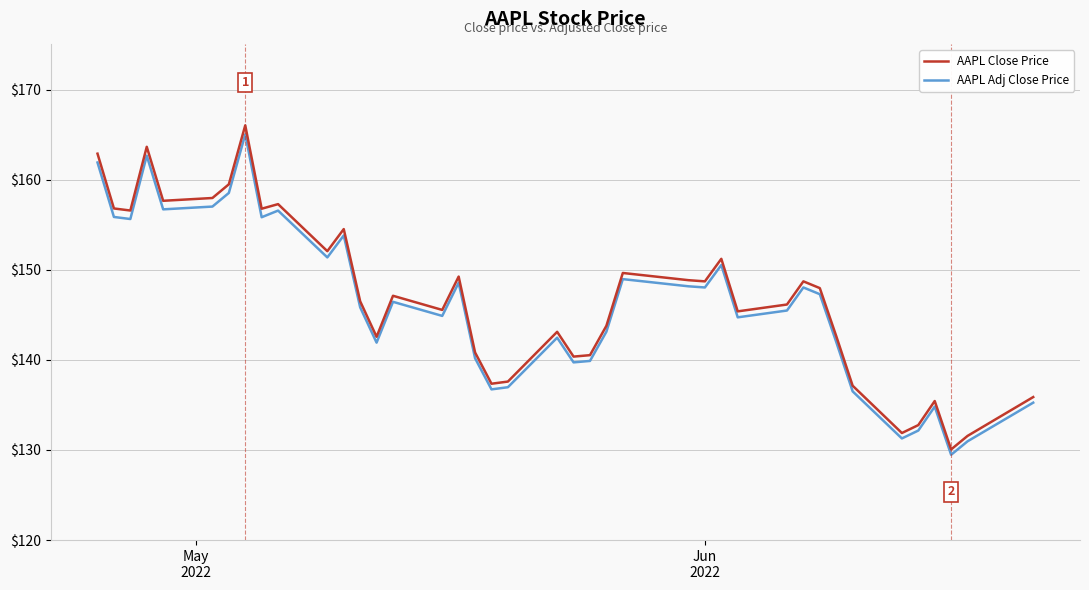

True or false: AAPL Adj Close Price and AAPL Close Price cross at least once.

False